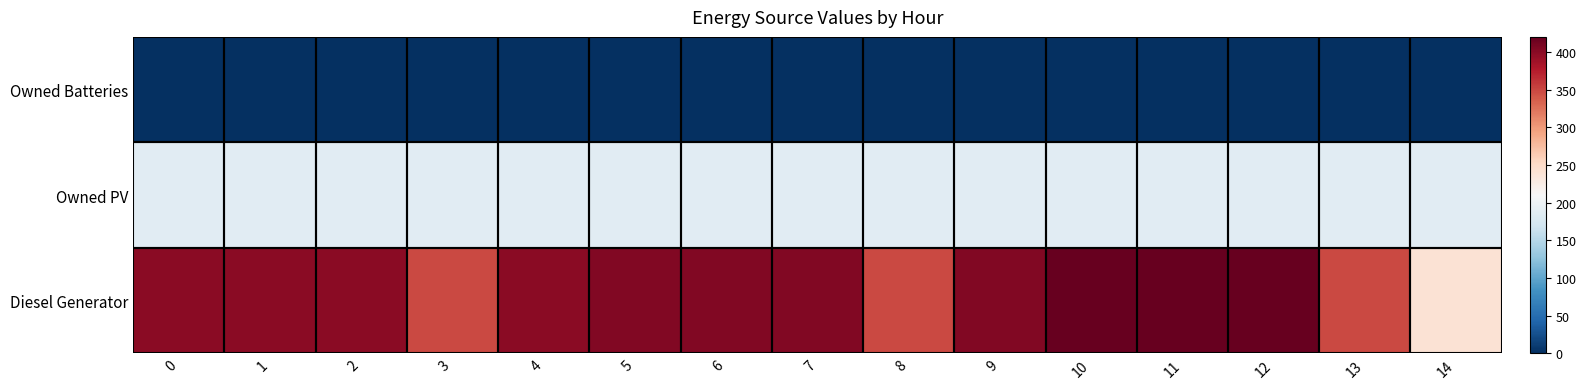

What is the greatest value displayed?

420